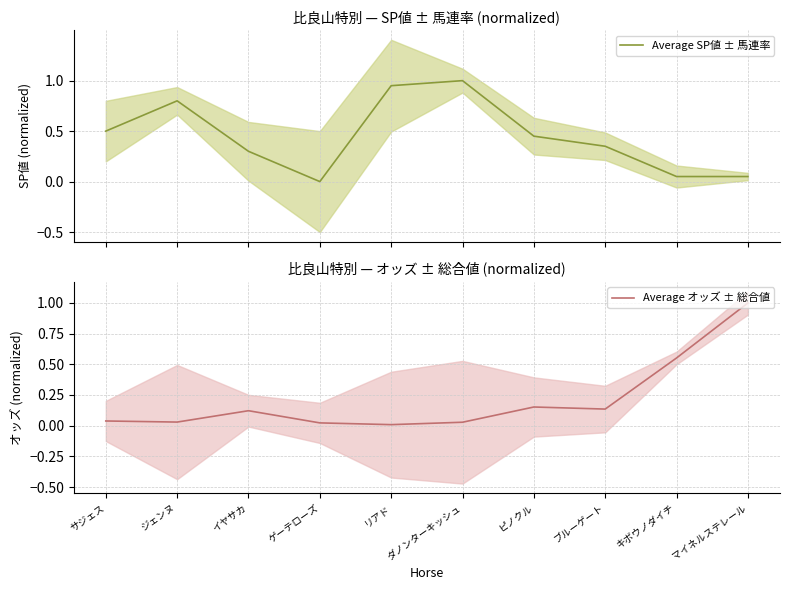

How many interior local valleys does the Average オッズ ± 総合値 series have?

3